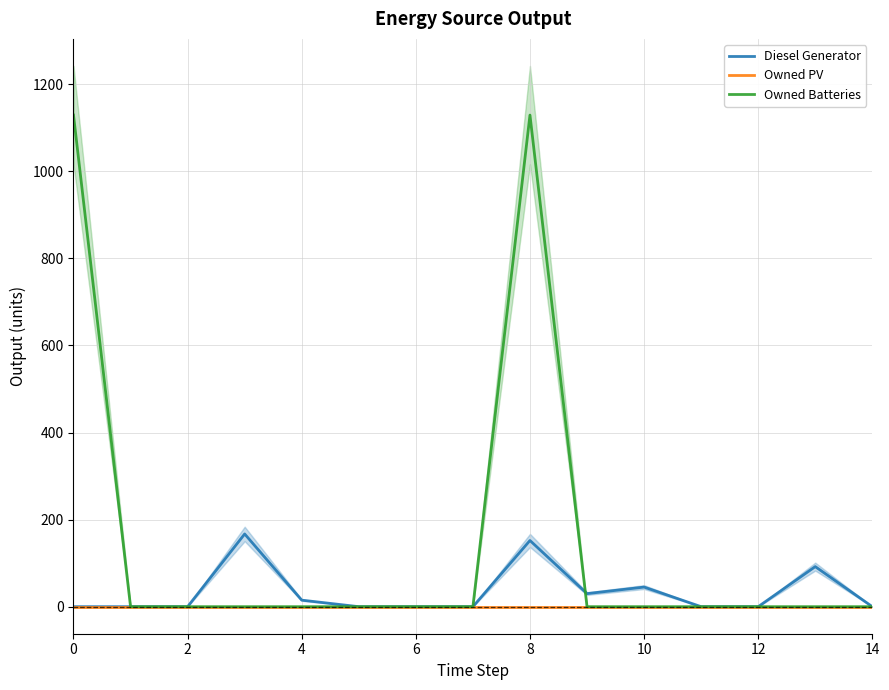

Rank the series by their maximum value, from lowest to highest.

Owned PV, Diesel Generator, Owned Batteries